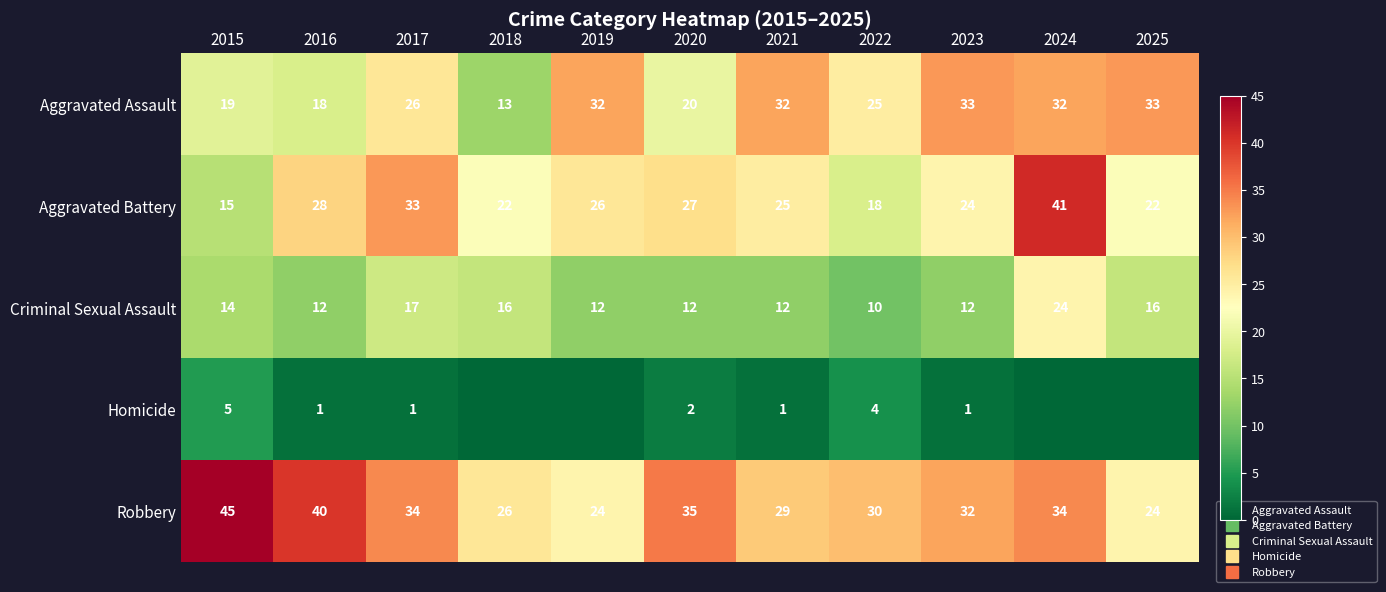

Which has a higher value, 2015 or 2022?

2022